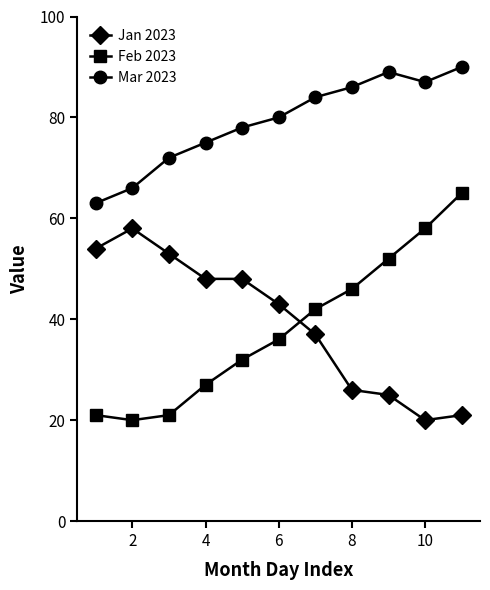

How many values in the Feb 2023 series are below 36?

5